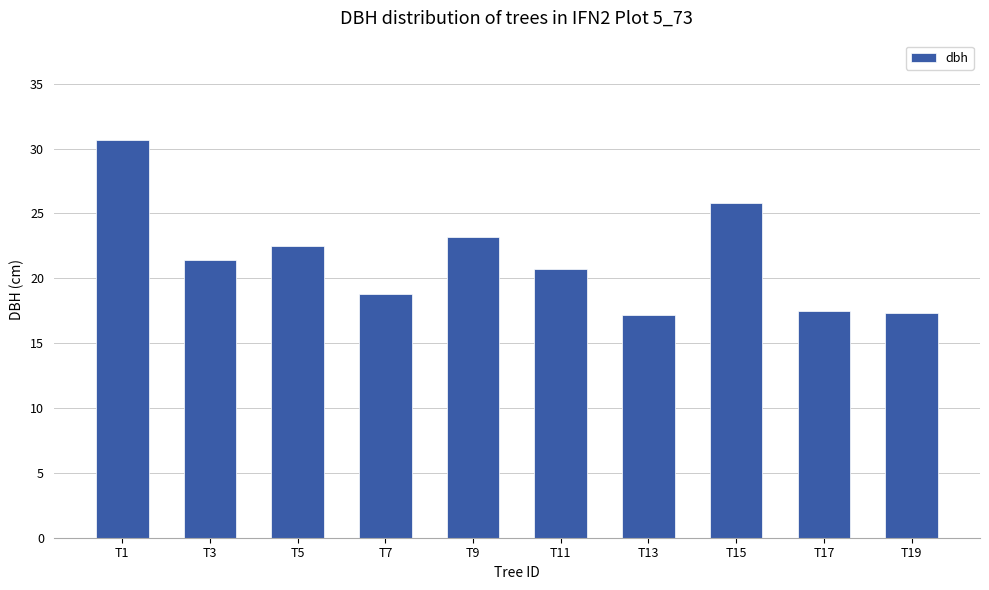

What is the value of the 5th bar from the left?

23.2